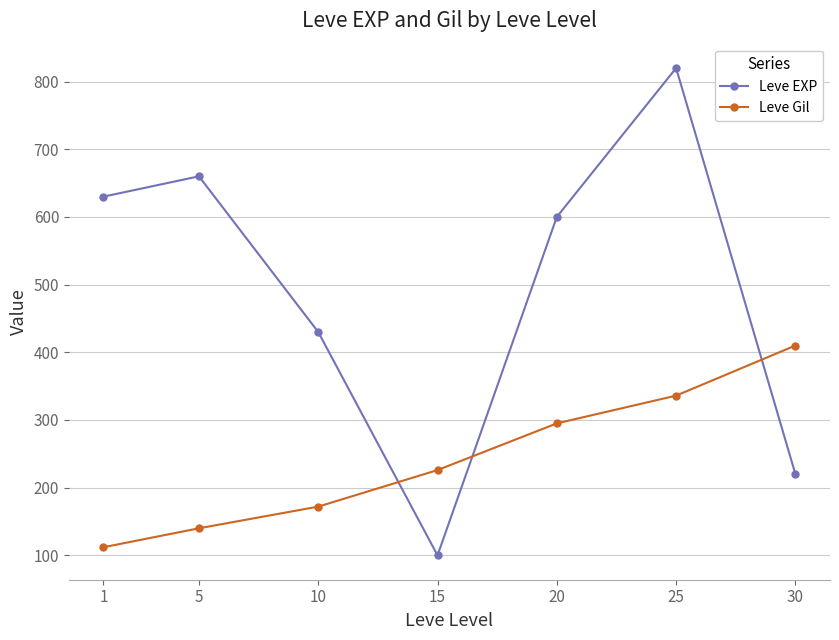

Which series has the widest spread of values?

Leve EXP